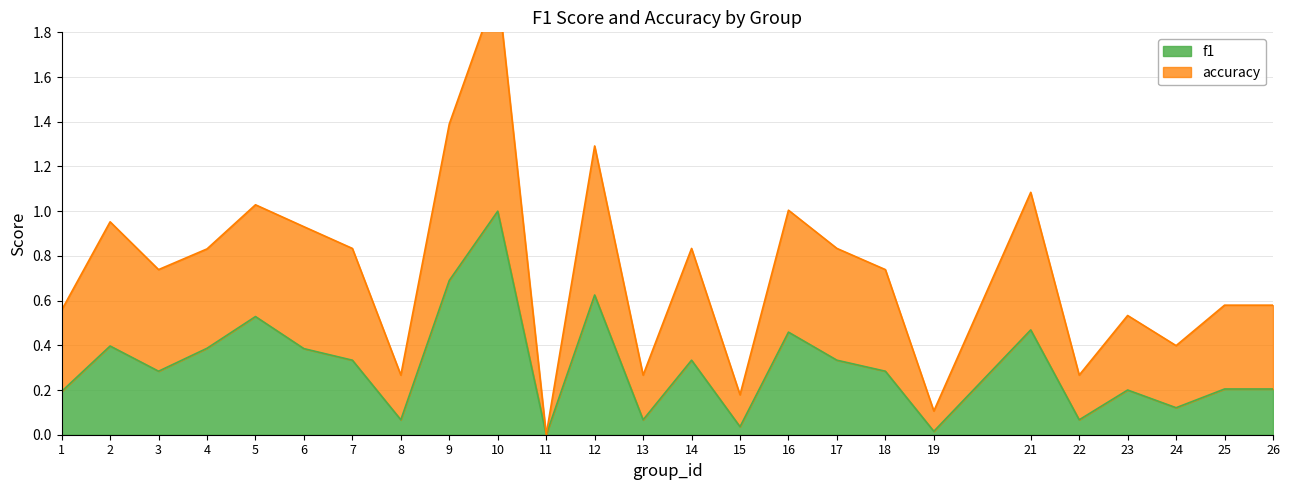

Rank the series by their average value, from highest to lowest.

accuracy, f1